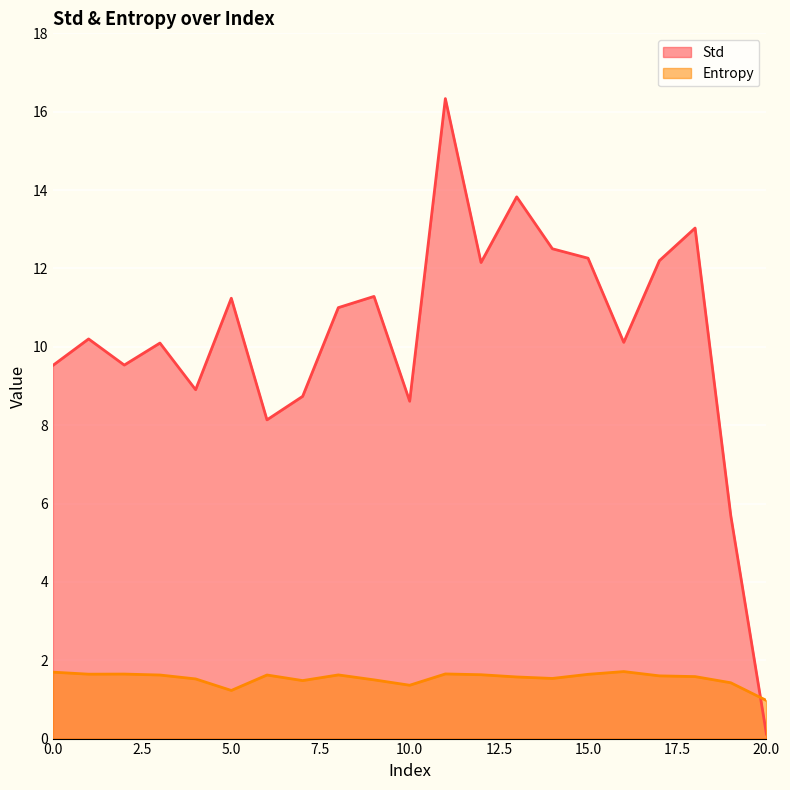

What is the difference between the Entropy values at 17 and 5?

0.4